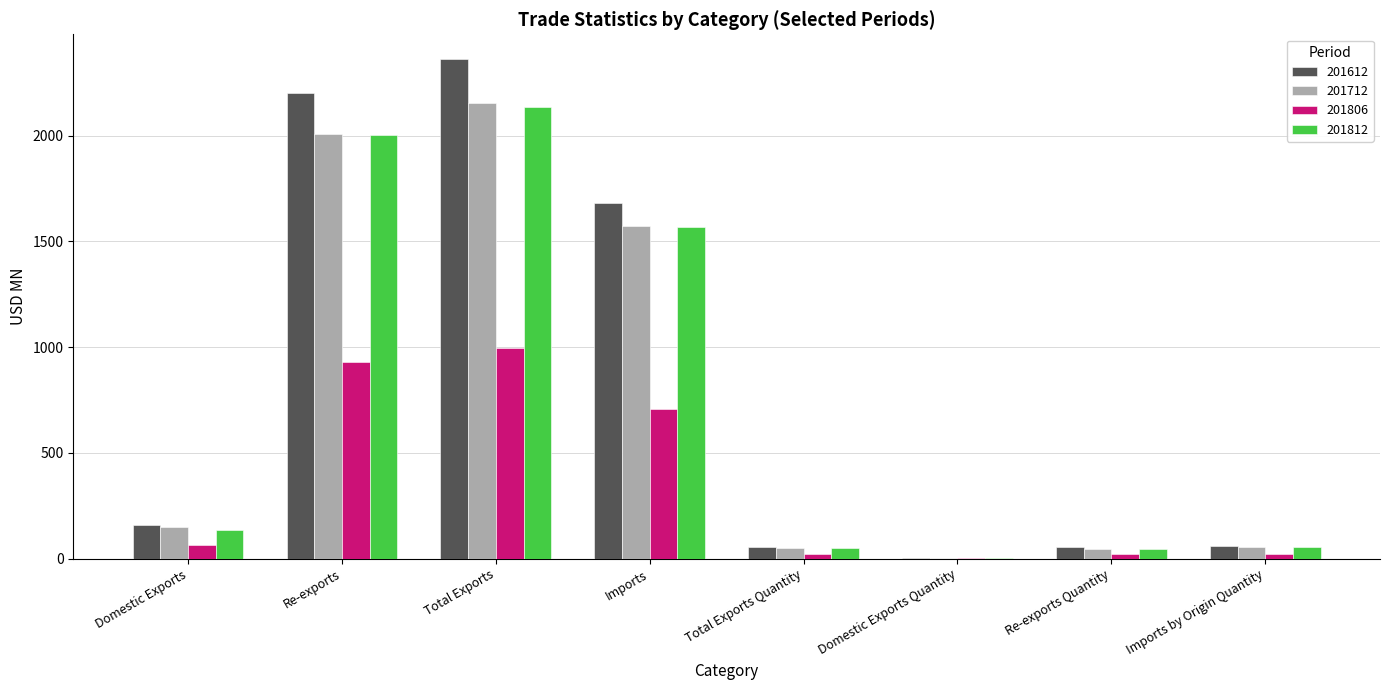

The value of 201612 at Domestic Exports is 83.4. True or false?

False